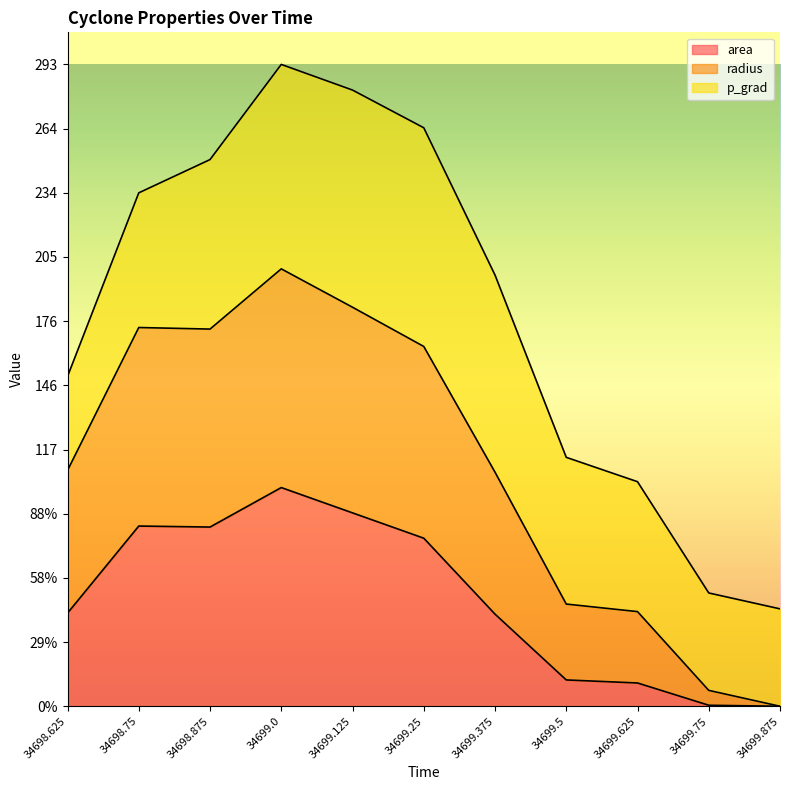

What is the label of the 3rd point from the right?

34699.625